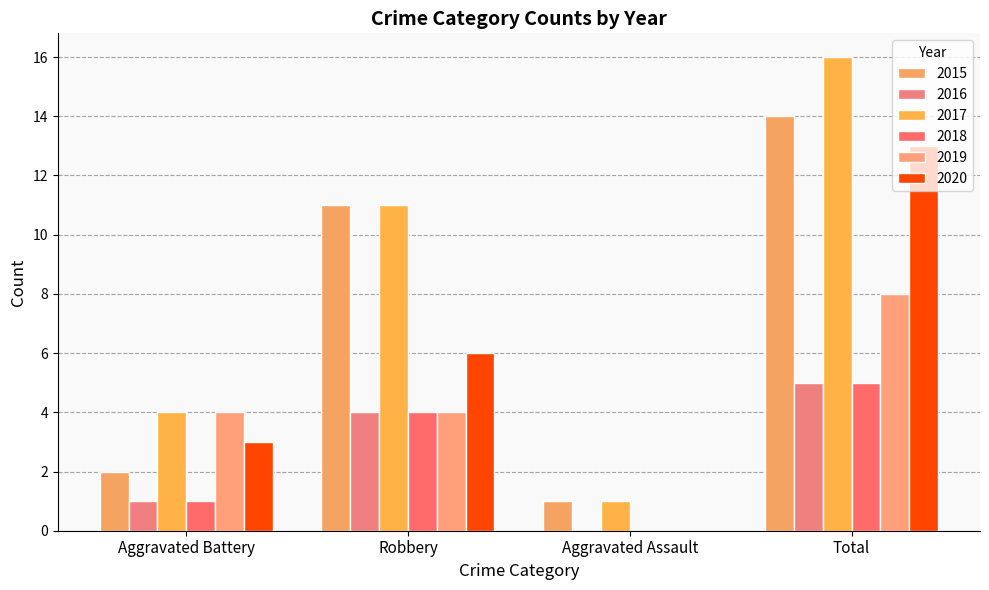

Reading left to right, what are all the values shown in this chart?

2015: 2	11	1	14
2016: 1	4	0	5
2017: 4	11	1	16
2018: 1	4	0	5
2019: 4	4	0	8
2020: 3	6	0	13